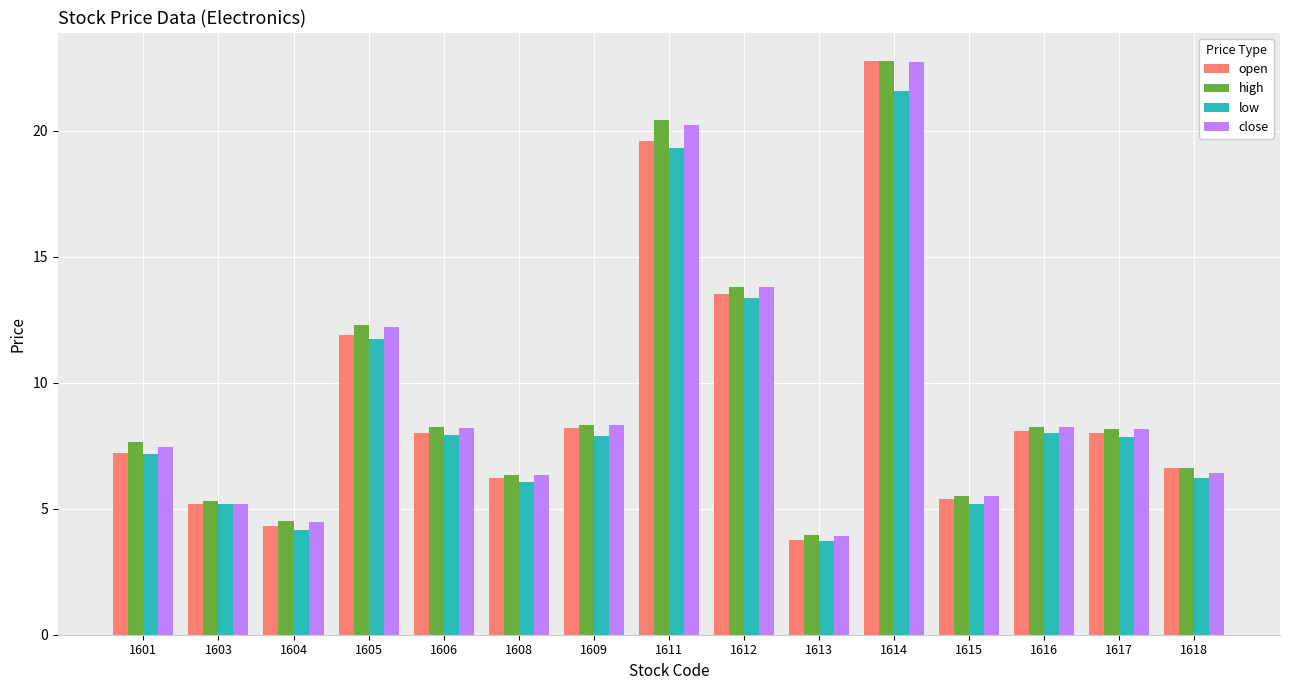

What is the average value of the low series?

9.0